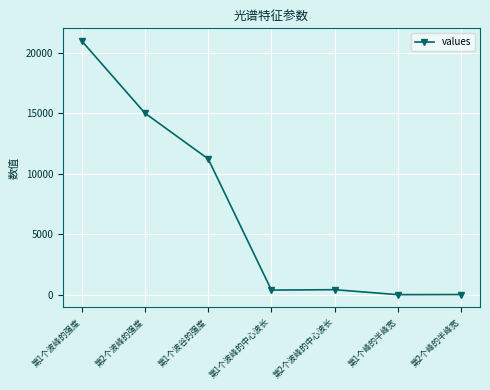

Is it true that the value at 第1个波峰的强度 is 9267.4?

False